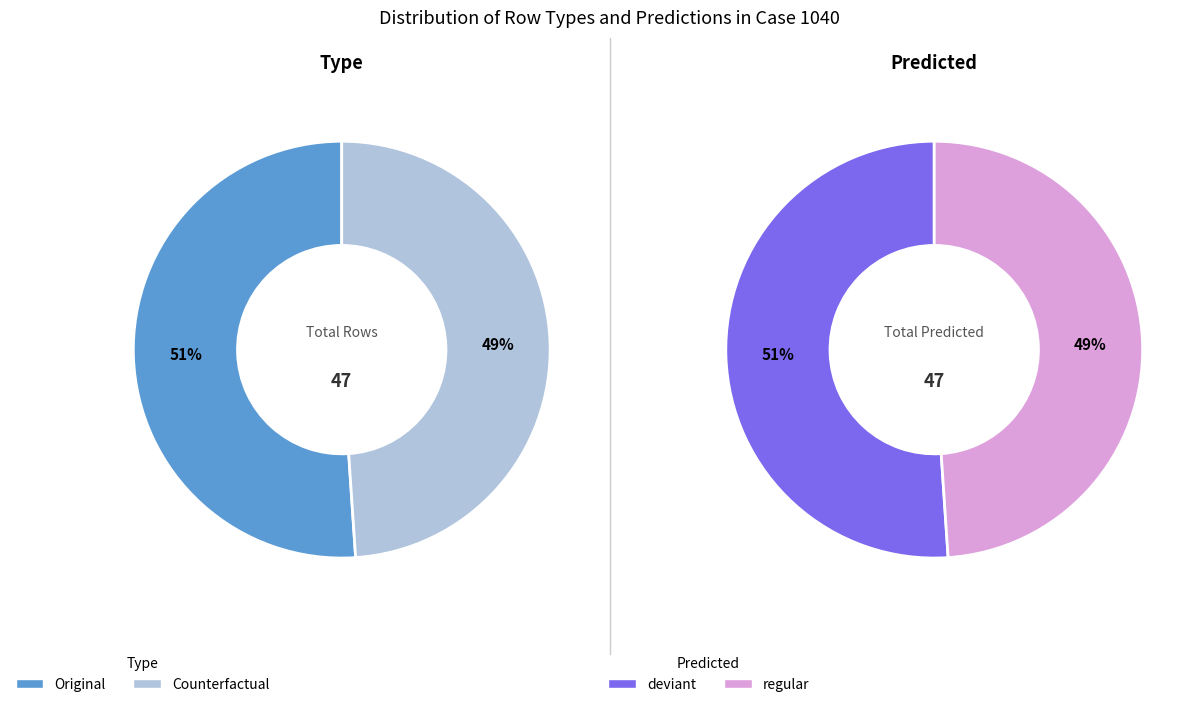

Count the number of slices in the pie.

2